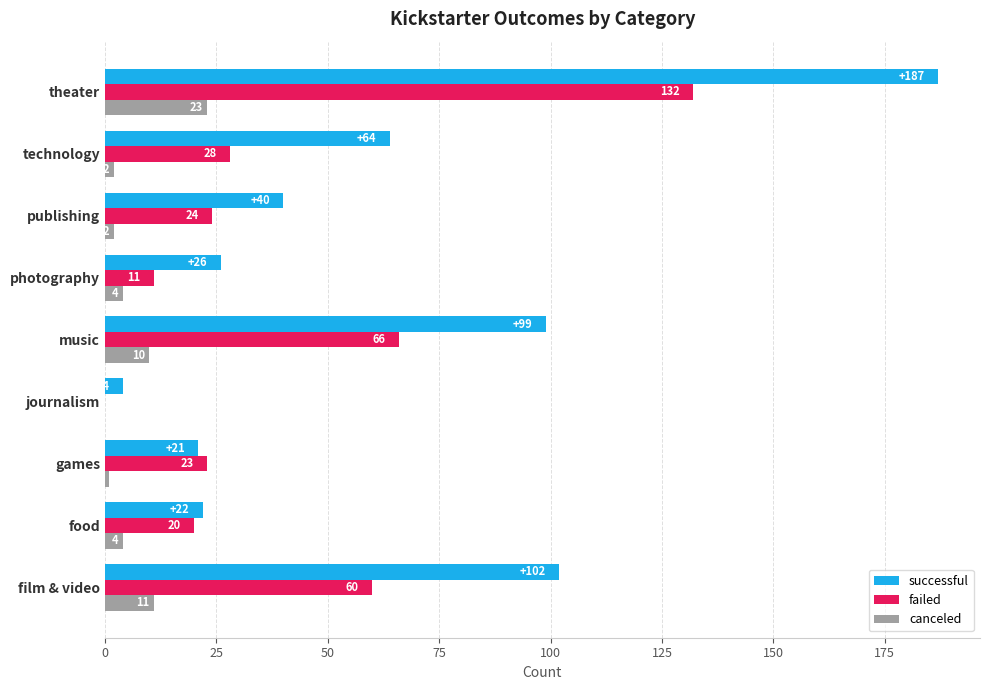

Between journalism and theater, which series saw the biggest shift?

successful